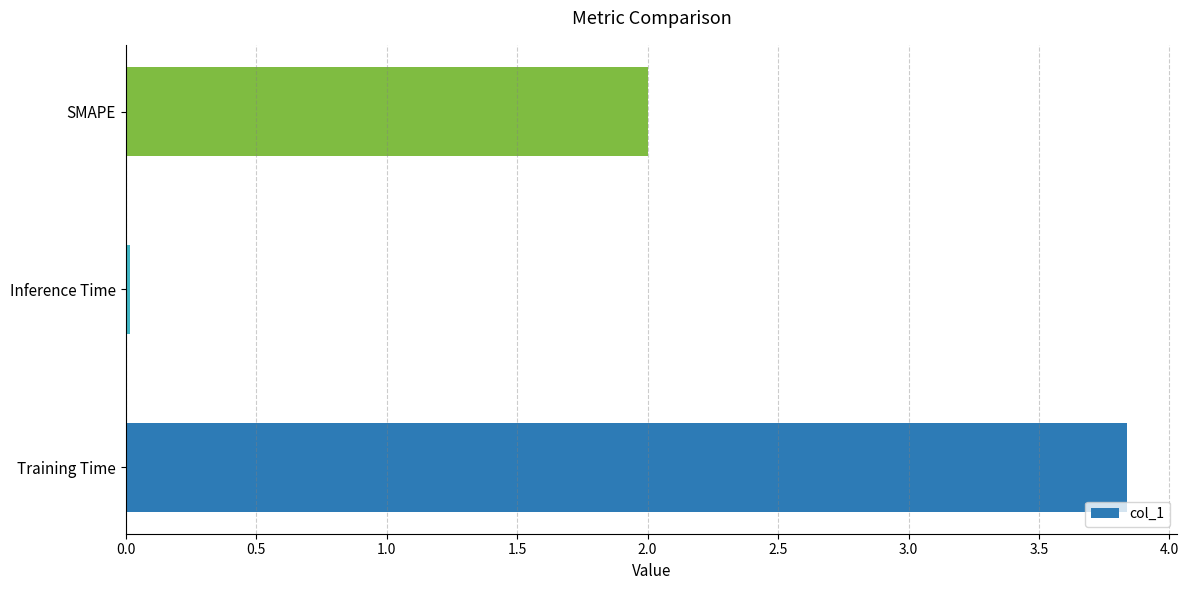

Is it true that the value at SMAPE is 2.0?

True